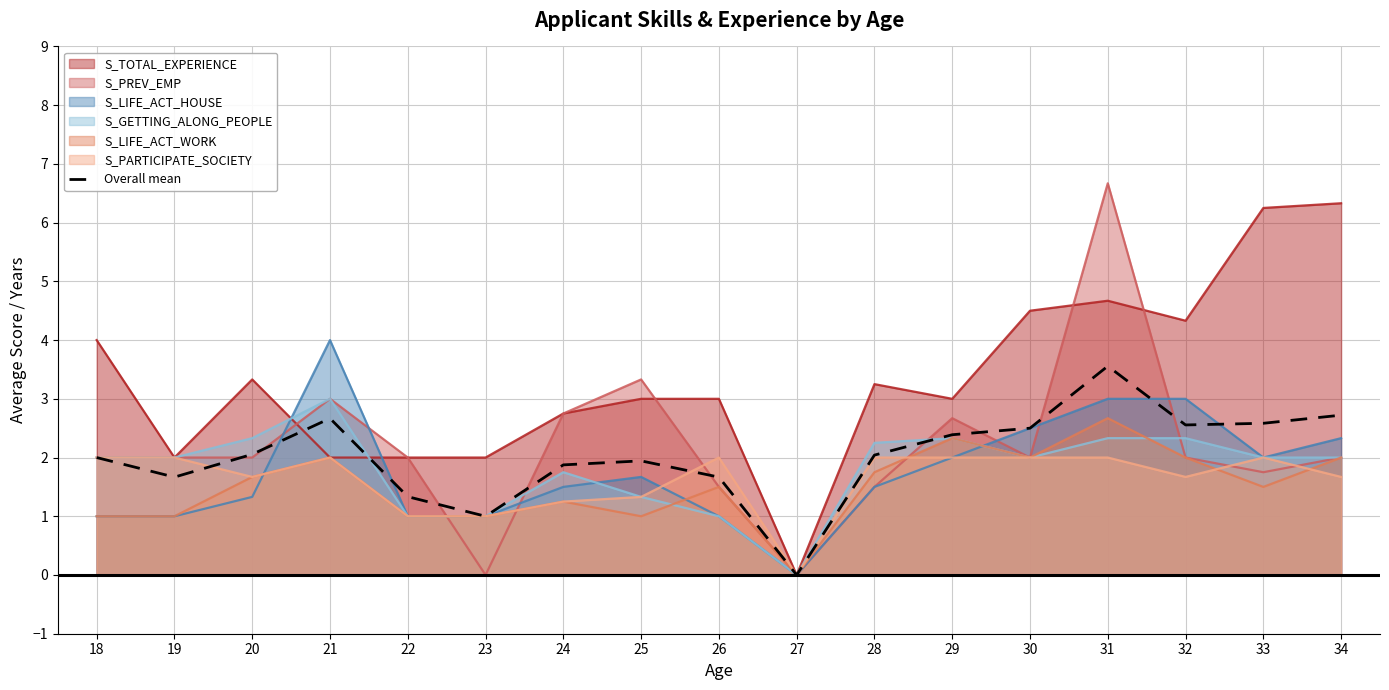

What is the sum of all values?

34.6